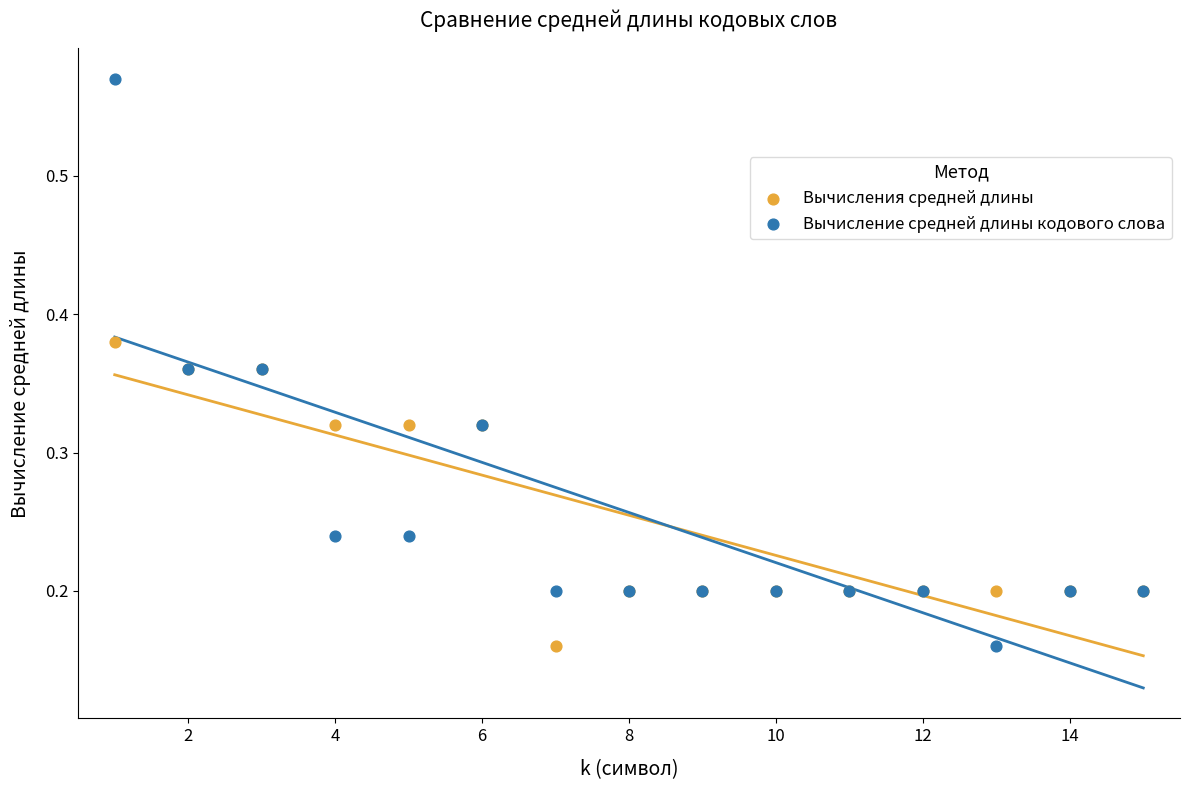

What is the X range (max minus min) for the scatter plot?

14.0